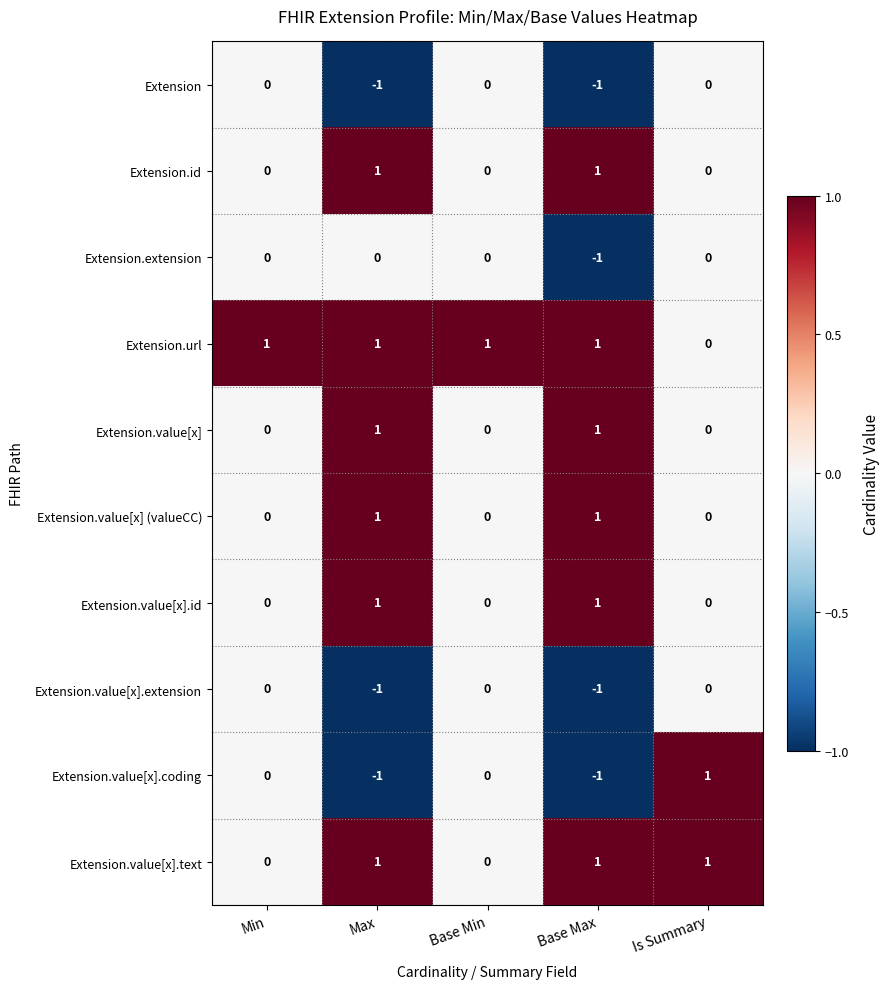

True or false: Extension.value[x].text has a value of 1 at Base Min.

False